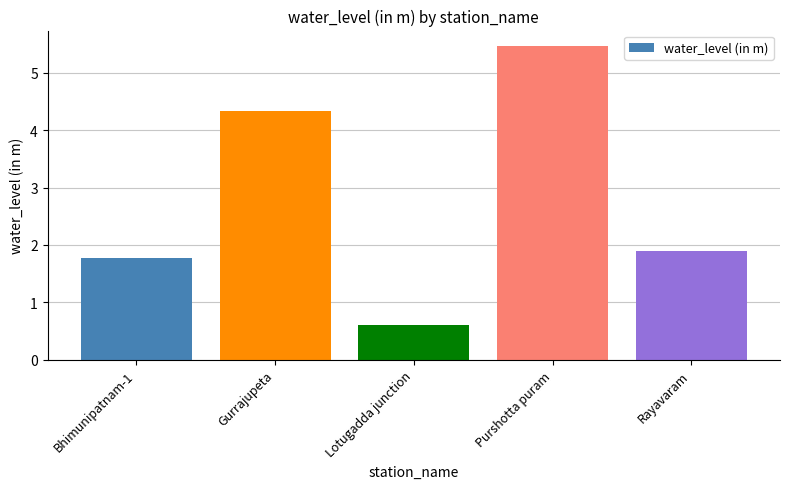

List the labels in order of value, smallest first.

Lotugadda junction, Bhimunipatnam-1, Rayavaram, Gurrajupeta, Purshotta puram